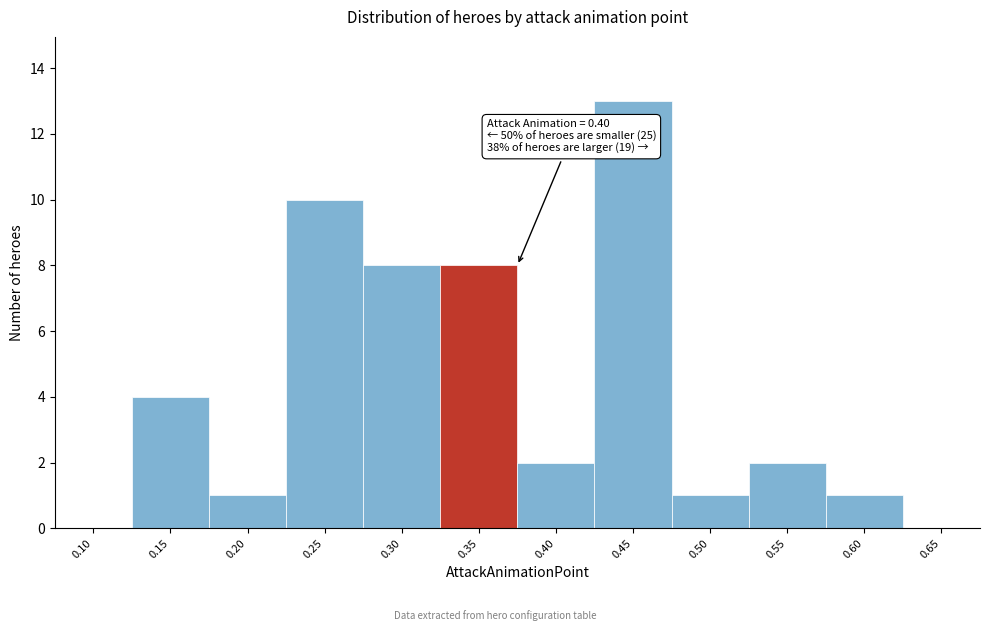

Reading left to right, extract all data points from this chart.

0.10=0	0.15=4	0.20=1	0.25=10	0.30=8	0.35=8	0.40=2	0.45=13	0.50=1	0.55=2	0.60=1	0.65=0